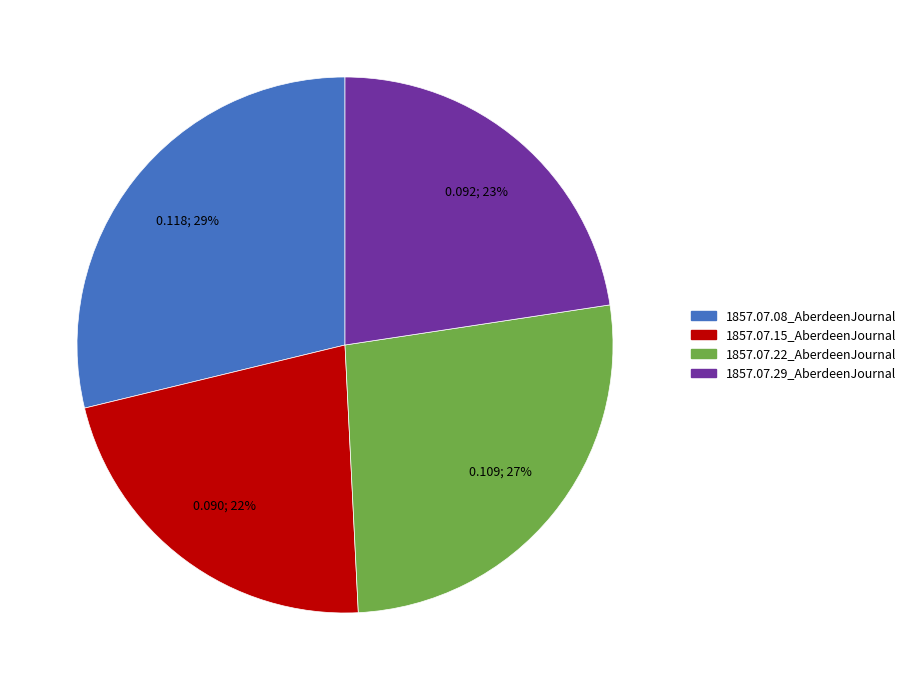

To the nearest percent, what is the combined percentage of 1857.07.08_AberdeenJournal and 1857.07.22_AberdeenJournal?

55%